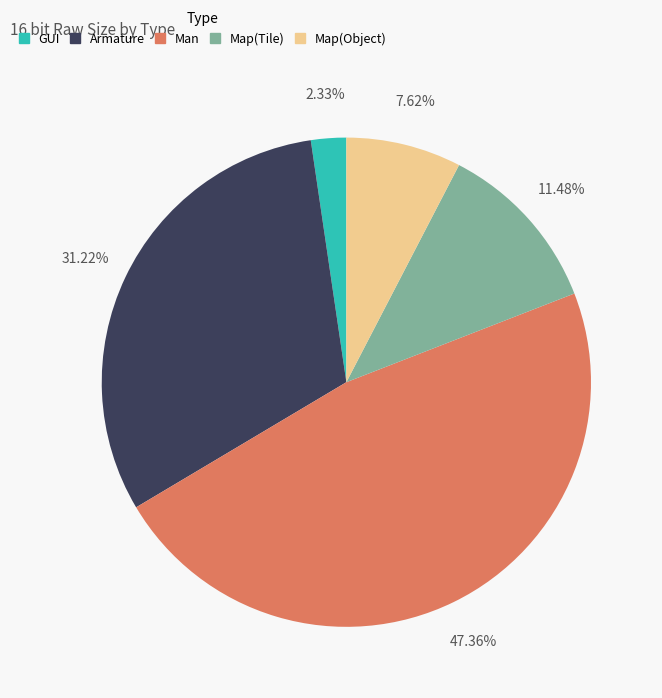

To the nearest percent, what is the difference between the Map(Object) and Armature slice percentages?

24%